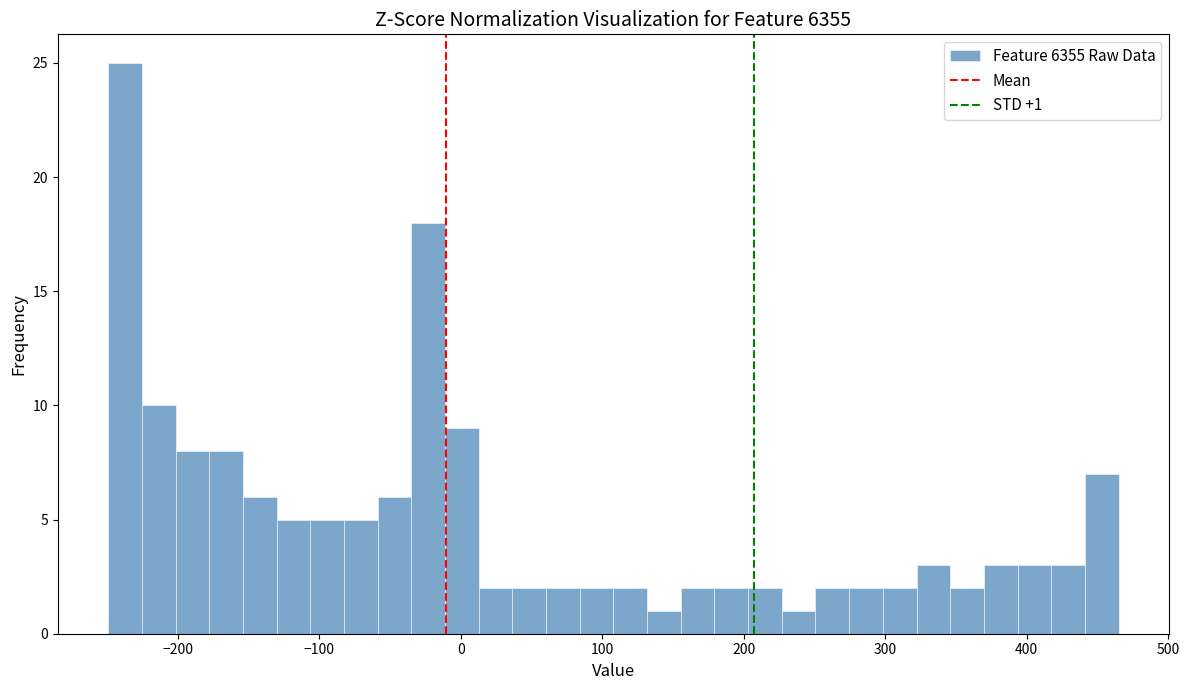

Around what value on the x-axis is the tallest bar? Give the approximate position of its centre, as read against the axis.

-240